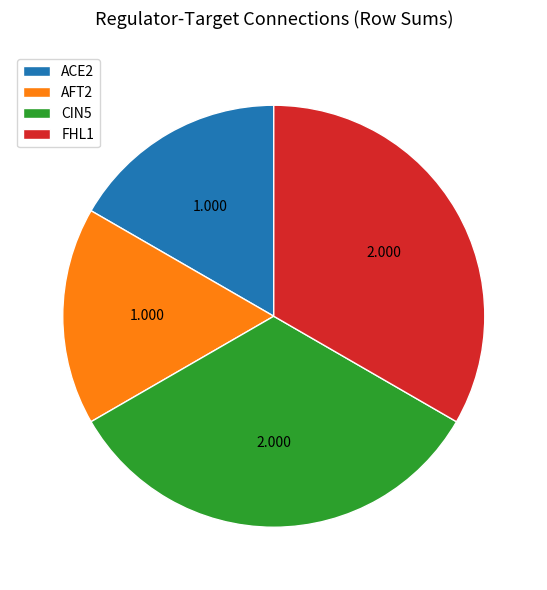

Is there any slice that represents more than half of the pie?

No